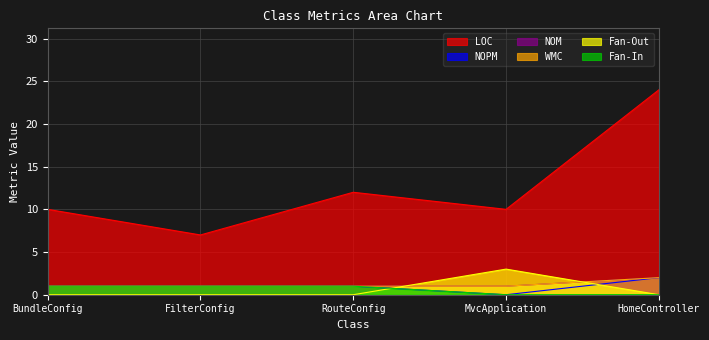

Read the WMC value at BundleConfig.

1